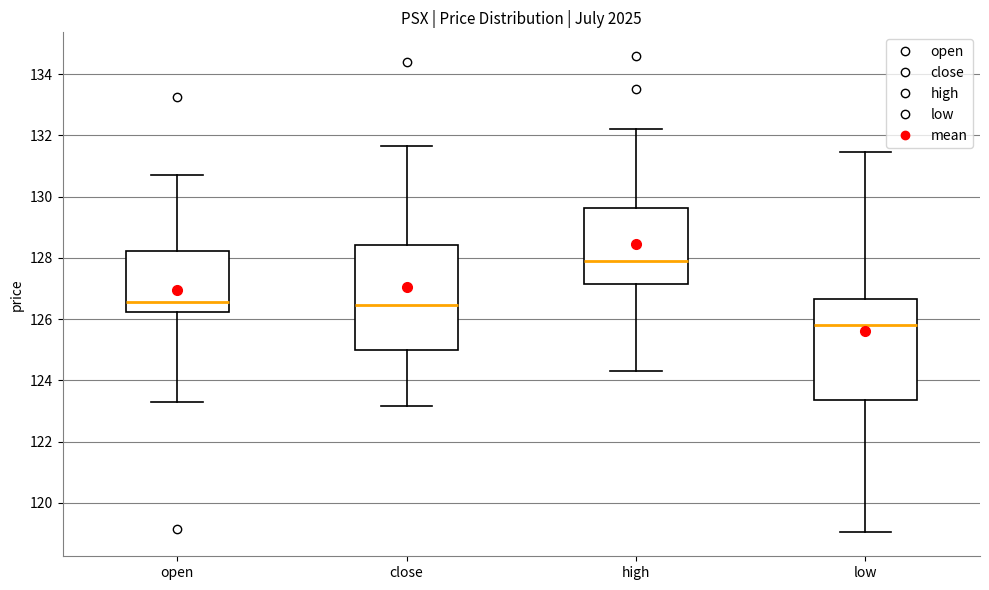

Reading left to right, transcribe this box plot: for each box, give where its median line is, the range the box spans, and where its two whiskers end, as read against the y-axis. The values are not printed on the chart, so give them approximately, as read against the axis.

open: median 126.6, box 126.2 to 128.2, whiskers 123.4 to 130.8
close: median 126.4, box 125.0 to 128.4, whiskers 123.2 to 131.6
high: median 128.0, box 127.2 to 129.6, whiskers 124.4 to 132.2
low: median 125.8, box 123.4 to 126.6, whiskers 119.0 to 131.4